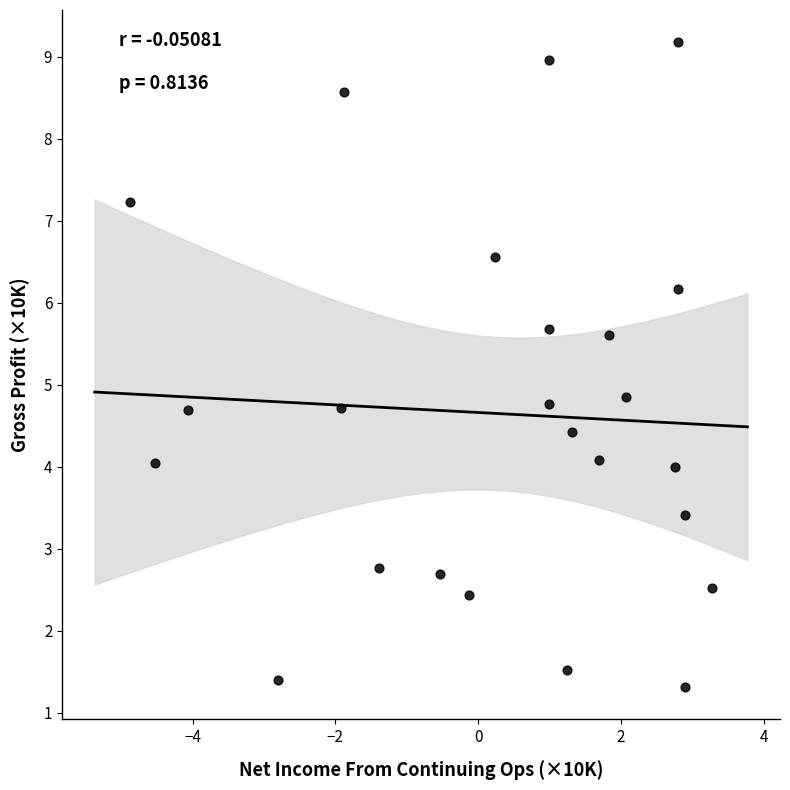

What is the range of Y values (max minus min)?

7.9